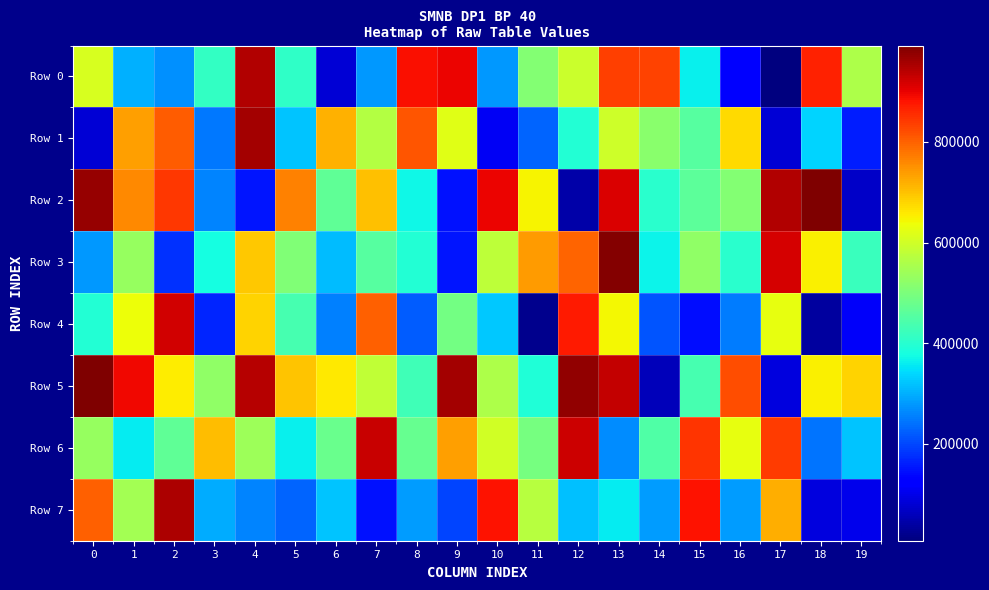

List the series in order of their peak value, highest first.

Row 2, Row 5, Row 3, Row 1, Row 7, Row 0, Row 6, Row 4